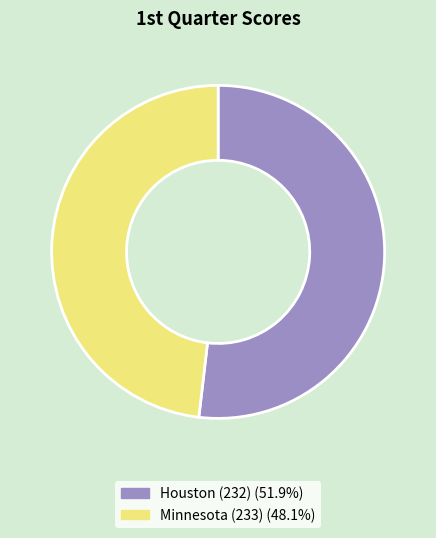

Is it true that Houston (232) is 52% of the pie?

True